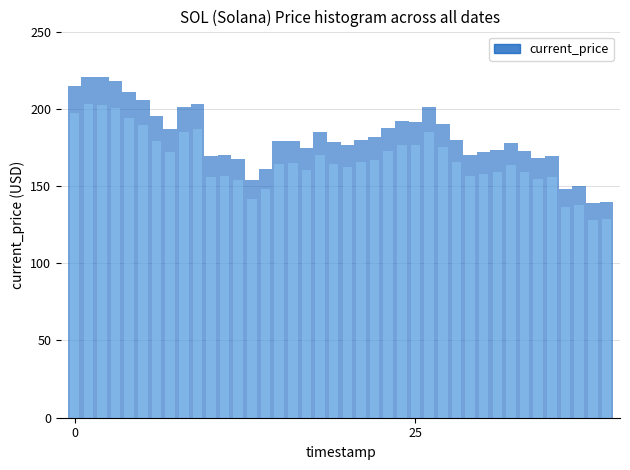

How many categories are shown in the chart?

40